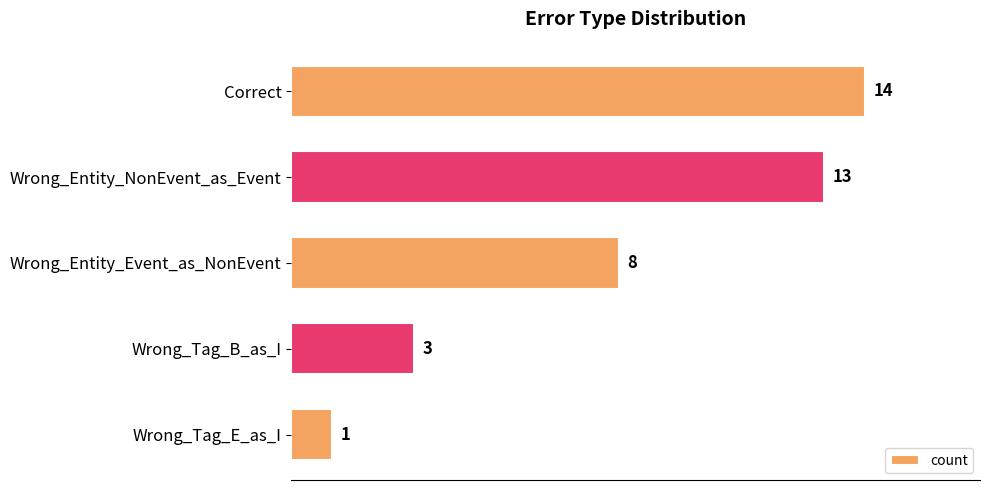

Reading top to bottom, list all the values displayed in this chart.

14	13	8	3	1